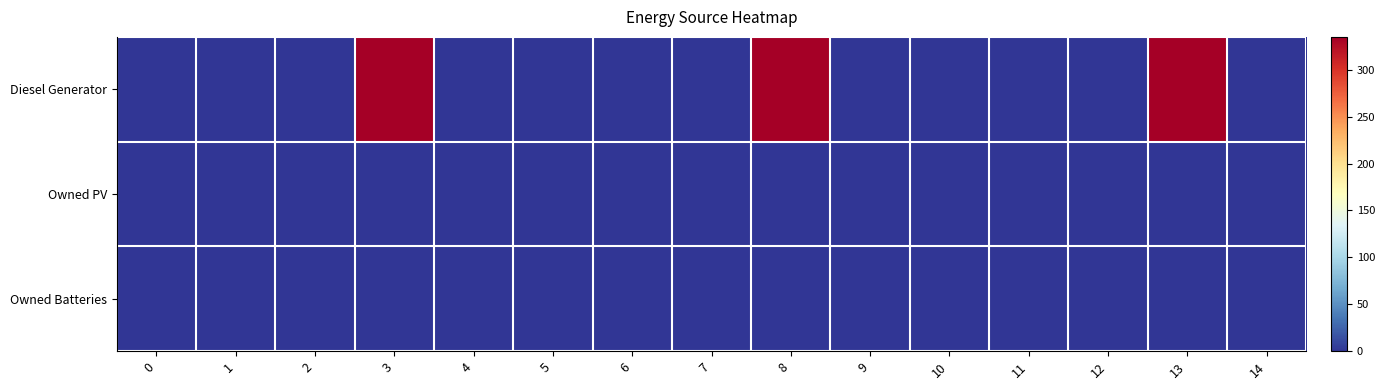

Which series changed the most between 7 and 14?

Diesel Generator